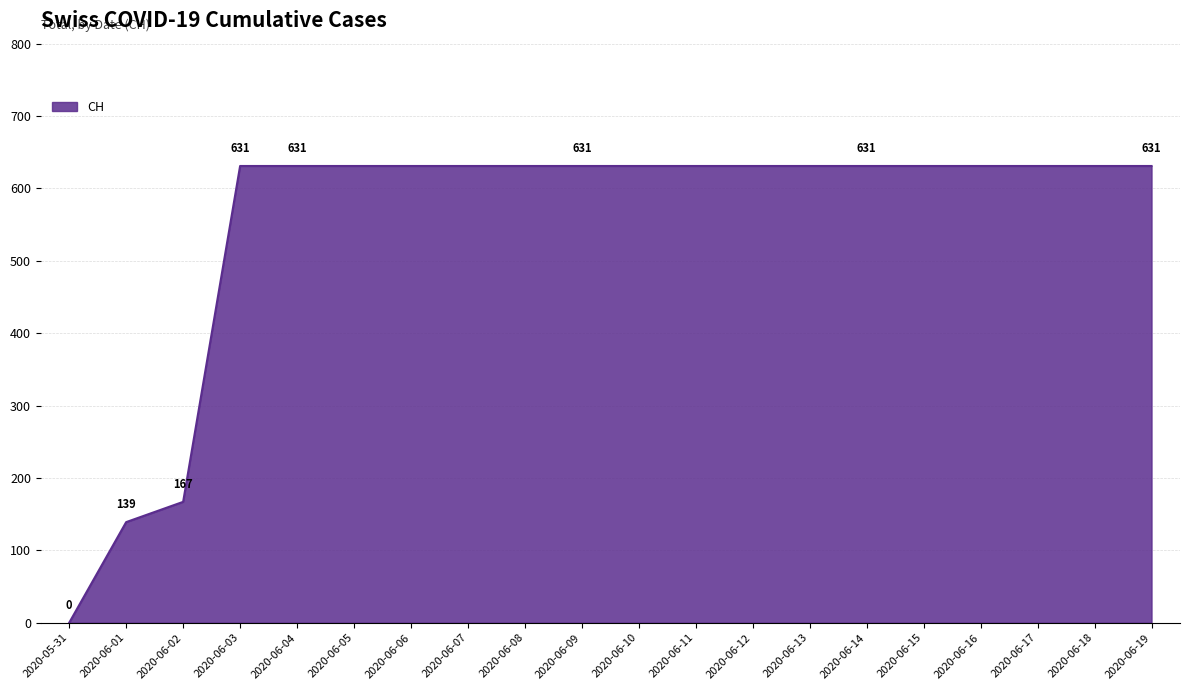

What is the sum of the values at 2020-06-06 and 2020-06-08?

1262